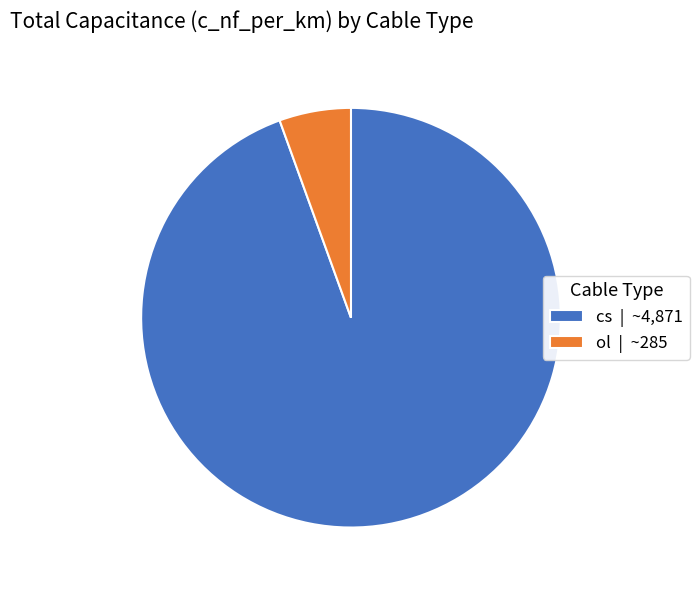

Is the sum of cs | ~4,871 and ol | ~285 greater than half?

Yes